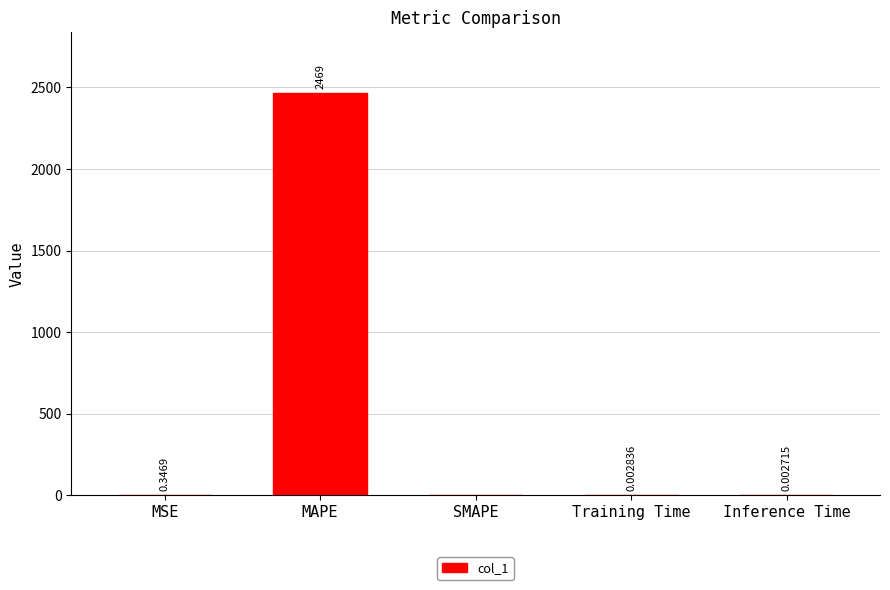

What is the approximate value at MAPE?

2468.5